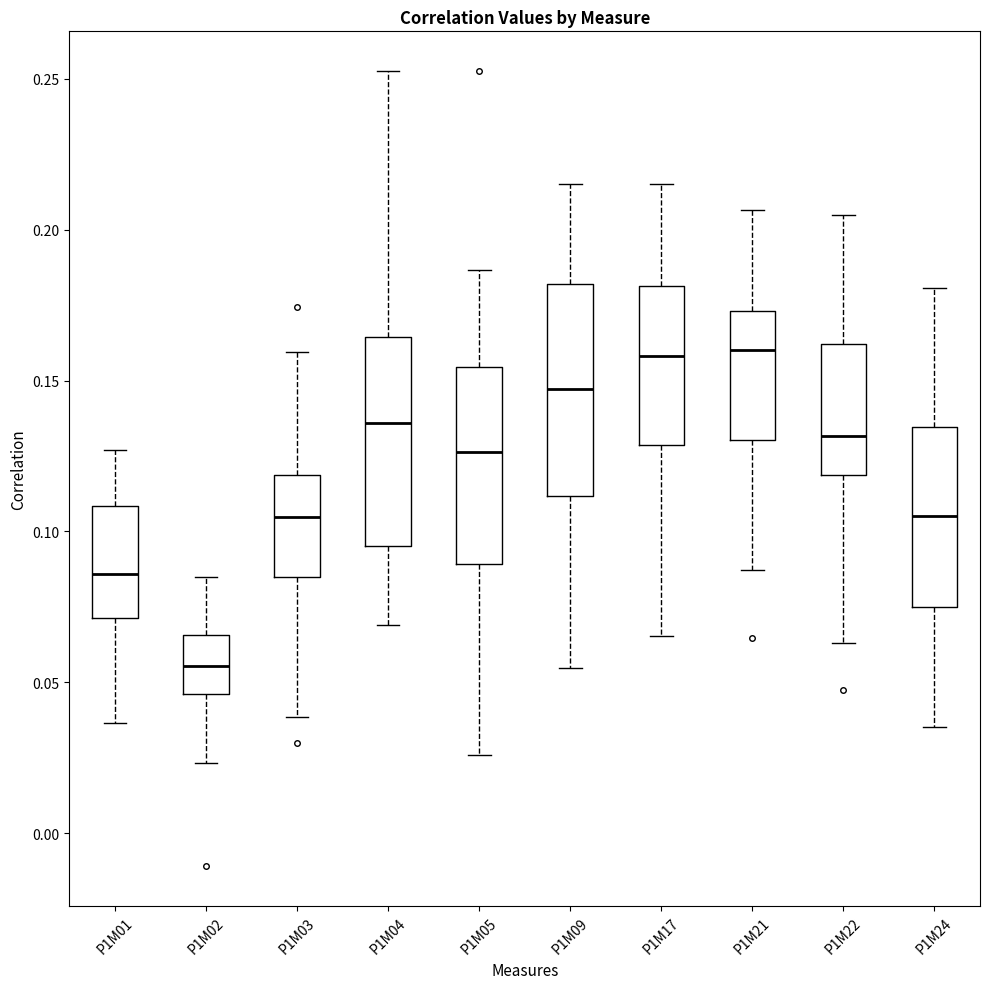

Which box's median line is the lowest?

P1M02